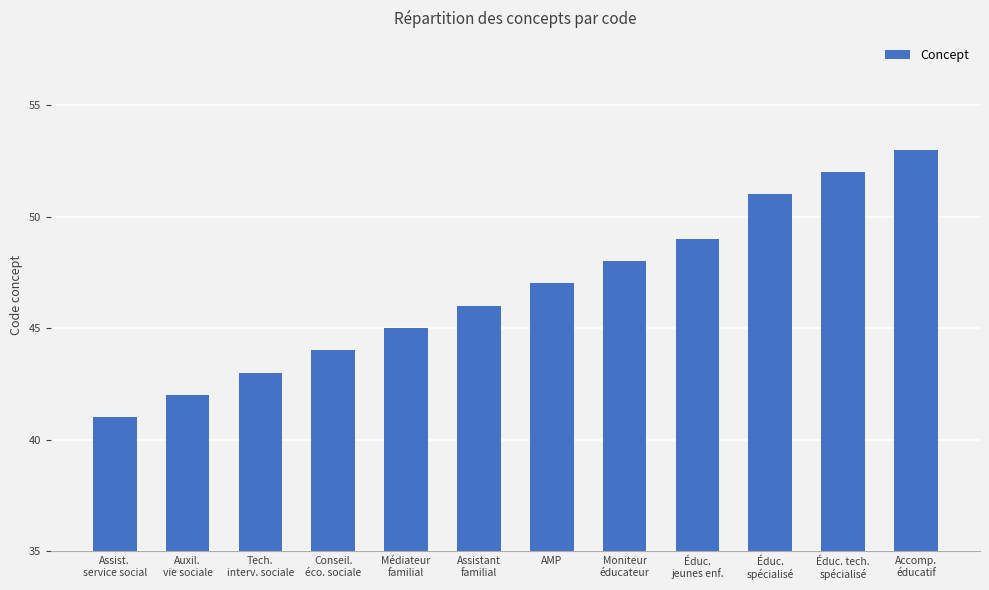

Is it true that the value at Assistant
familial is 46?

True